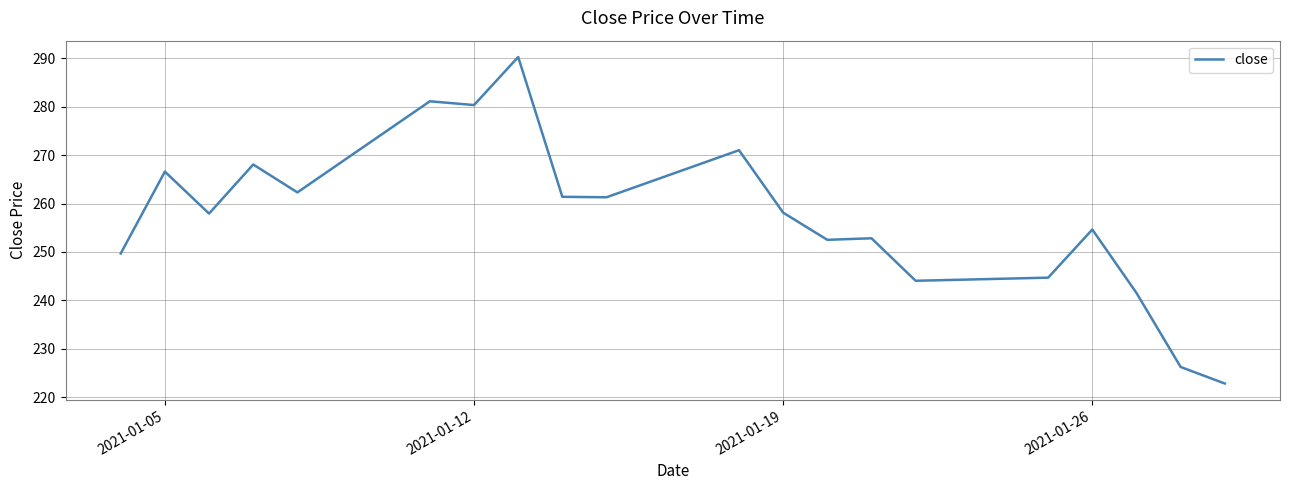

What is the difference between the maximum and minimum values?

67.4